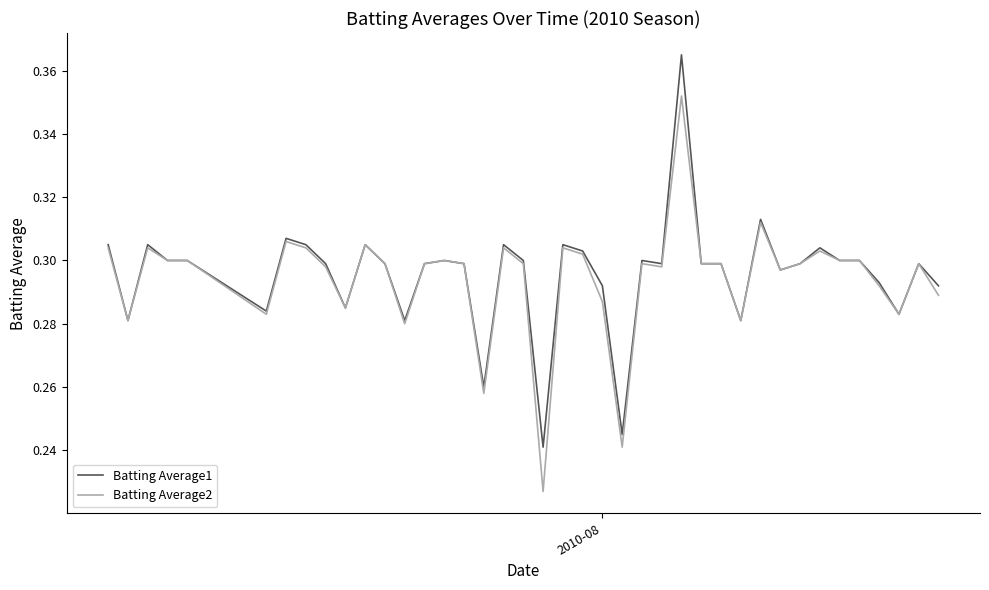

Which series has the largest total across all categories?

Batting Average1